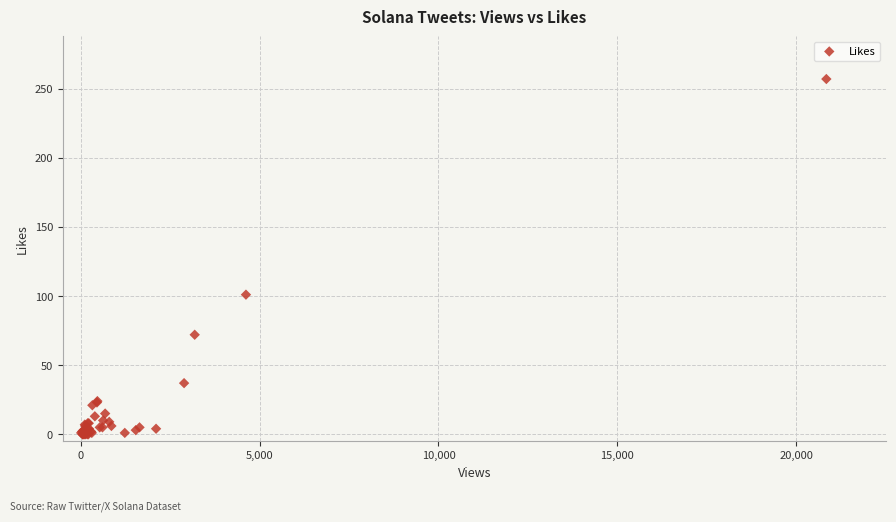

What Y value in the scatter plot is closest to 128?

101